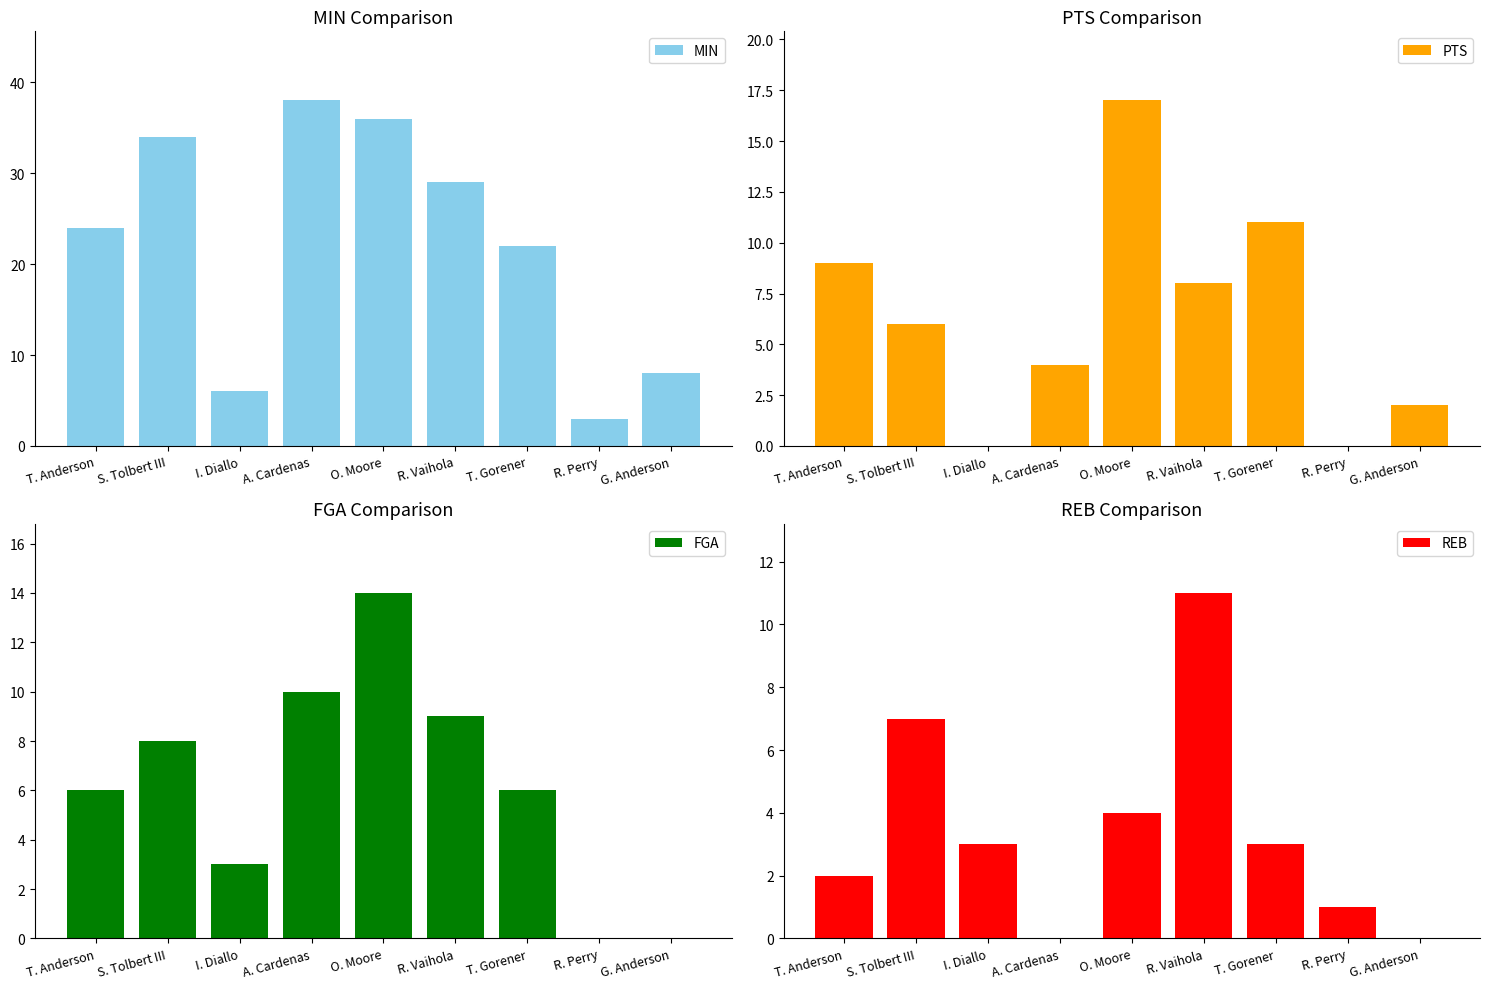

What position from the right is I. Diallo?

7